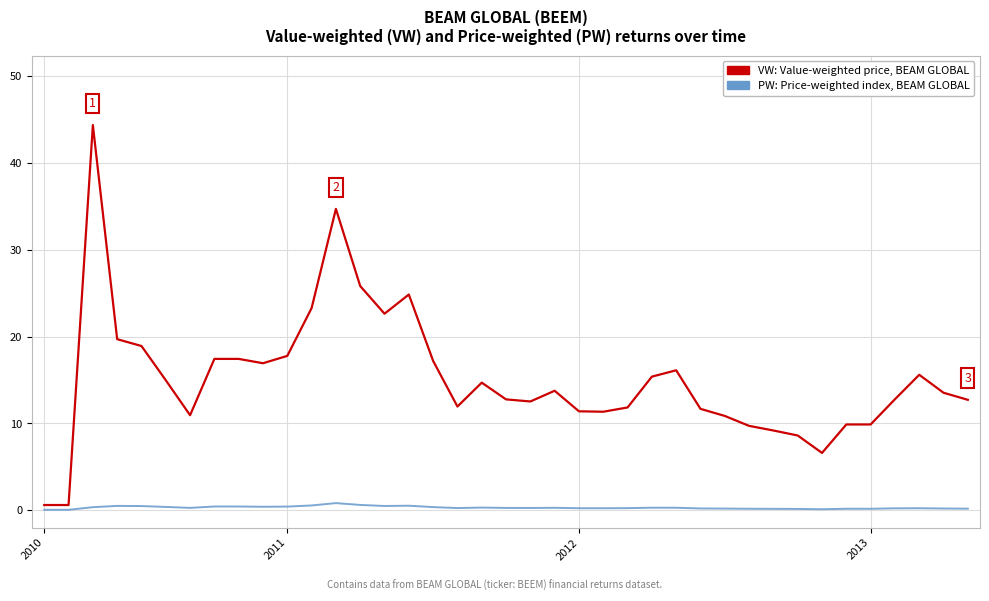

What is the maximum value shown in the chart?

44.4